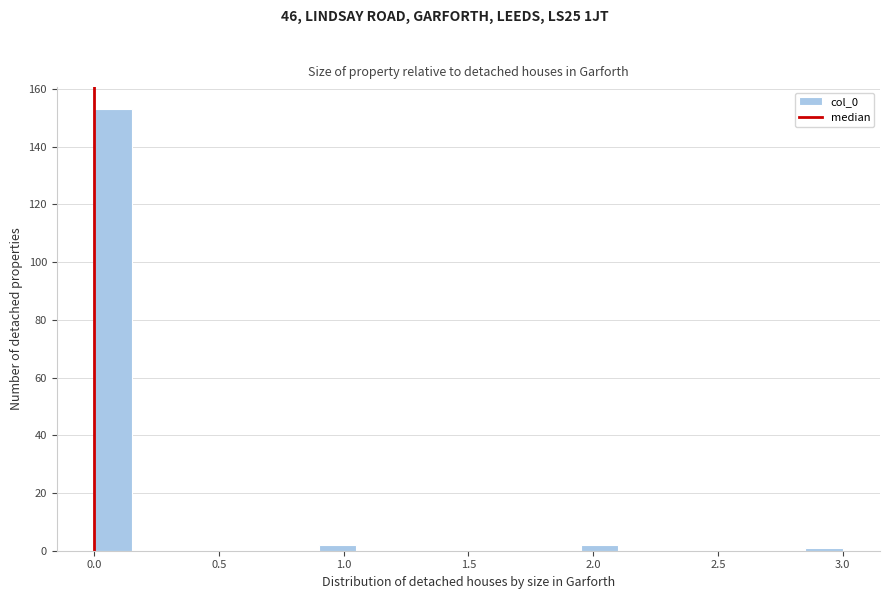

Around what value on the x-axis is the tallest bar? Give the approximate position of its centre, as read against the axis.

0.10